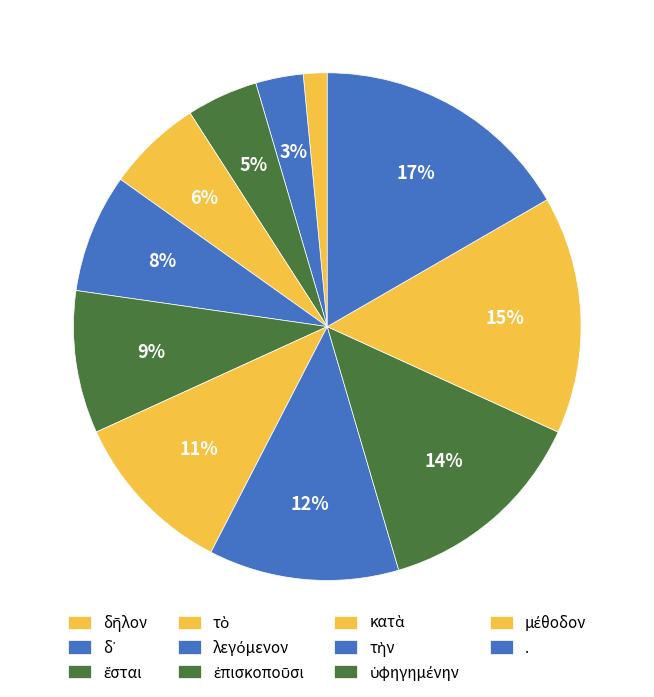

Between κατὰ and ἐπισκοποῦσι, which is larger?

κατὰ